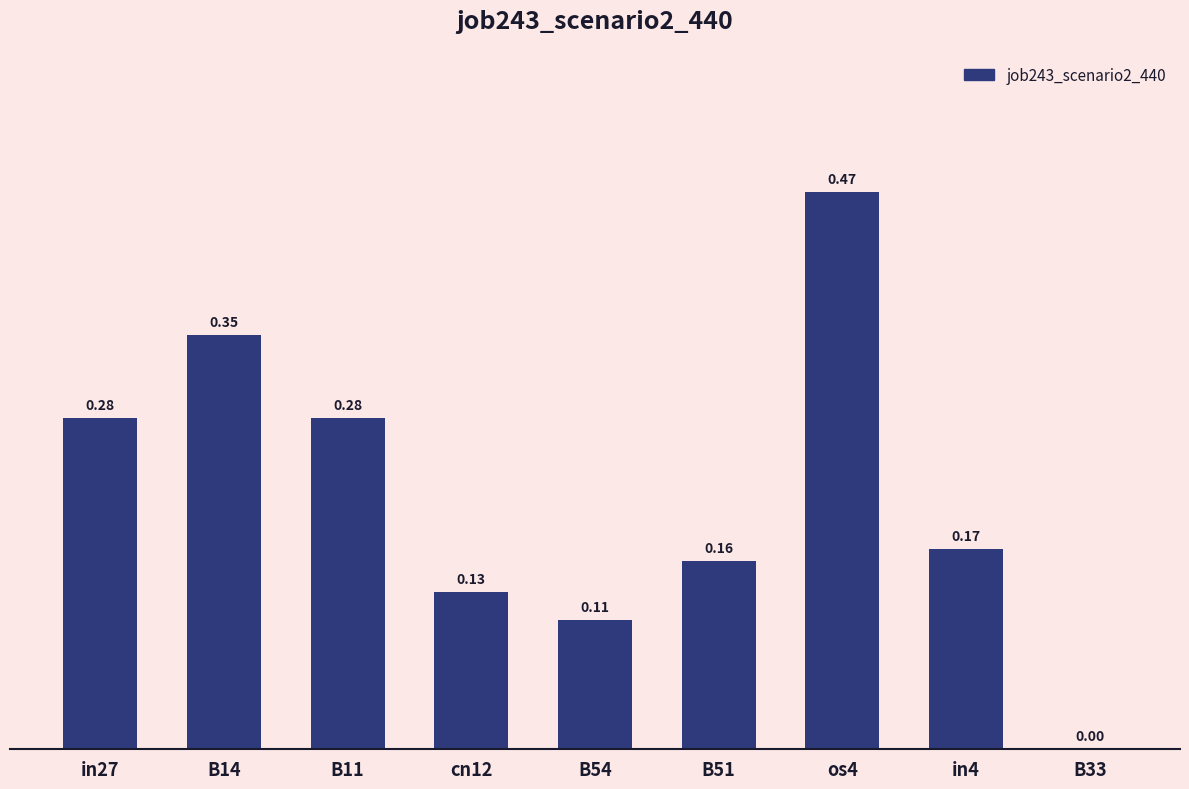

What is the sum of all values?

1.9